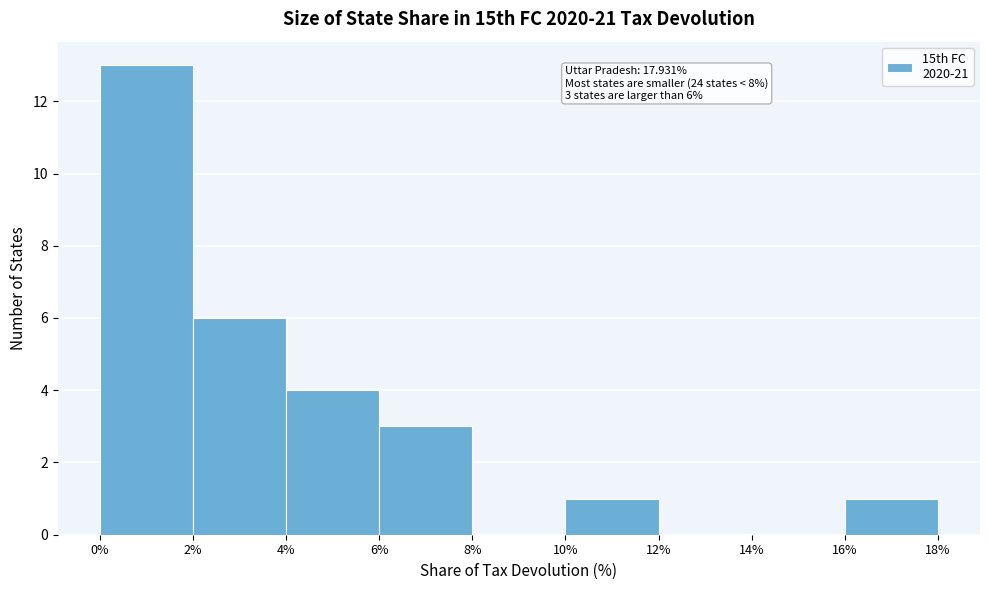

Which range on the x-axis has the tallest bar?

0% to 2%